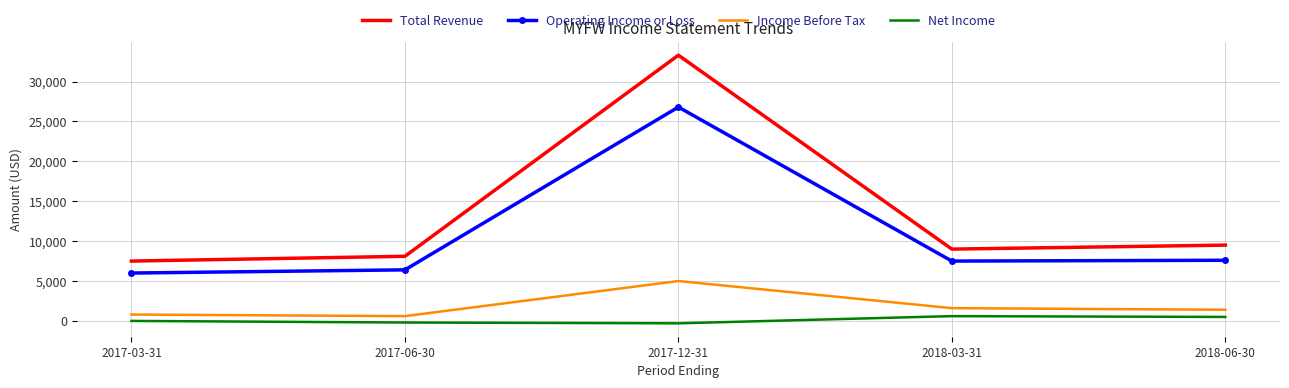

What is the difference between the maximum and second lowest values in the Income Before Tax series?

4200